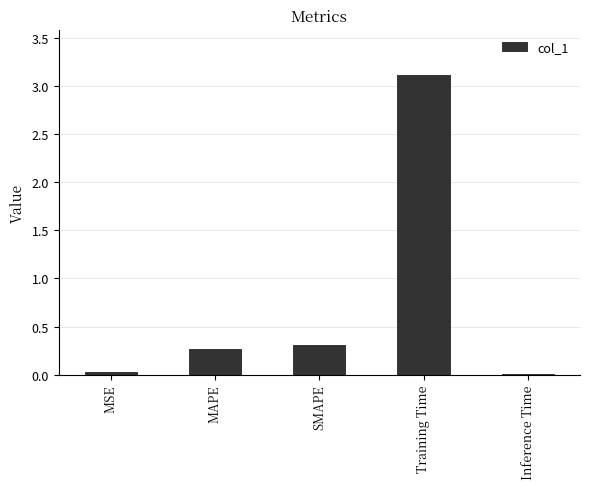

What is the label of the 1st bar from the left?

MSE